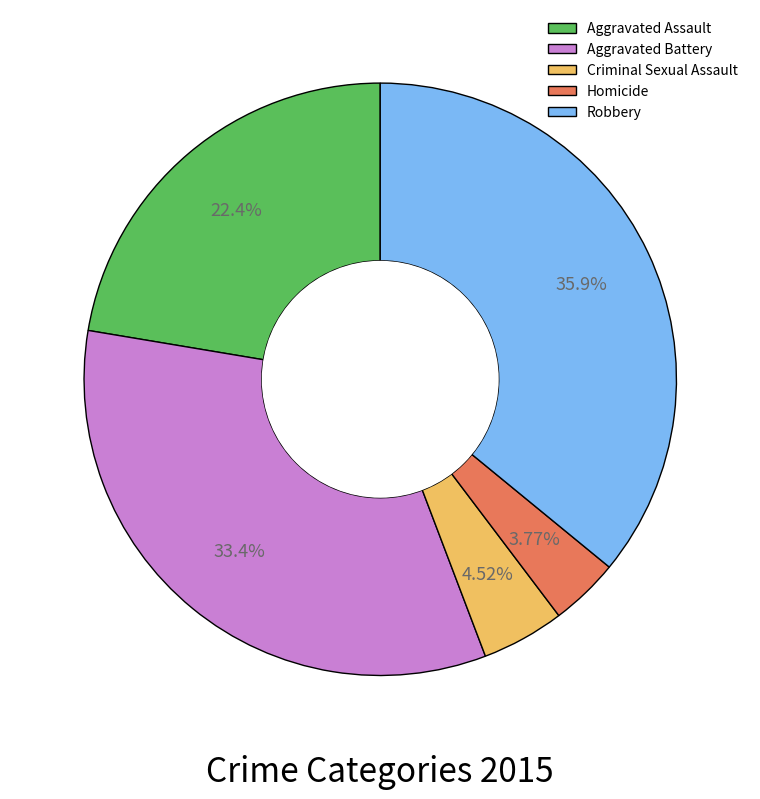

Is it true that Aggravated Battery is 33% of the pie?

True